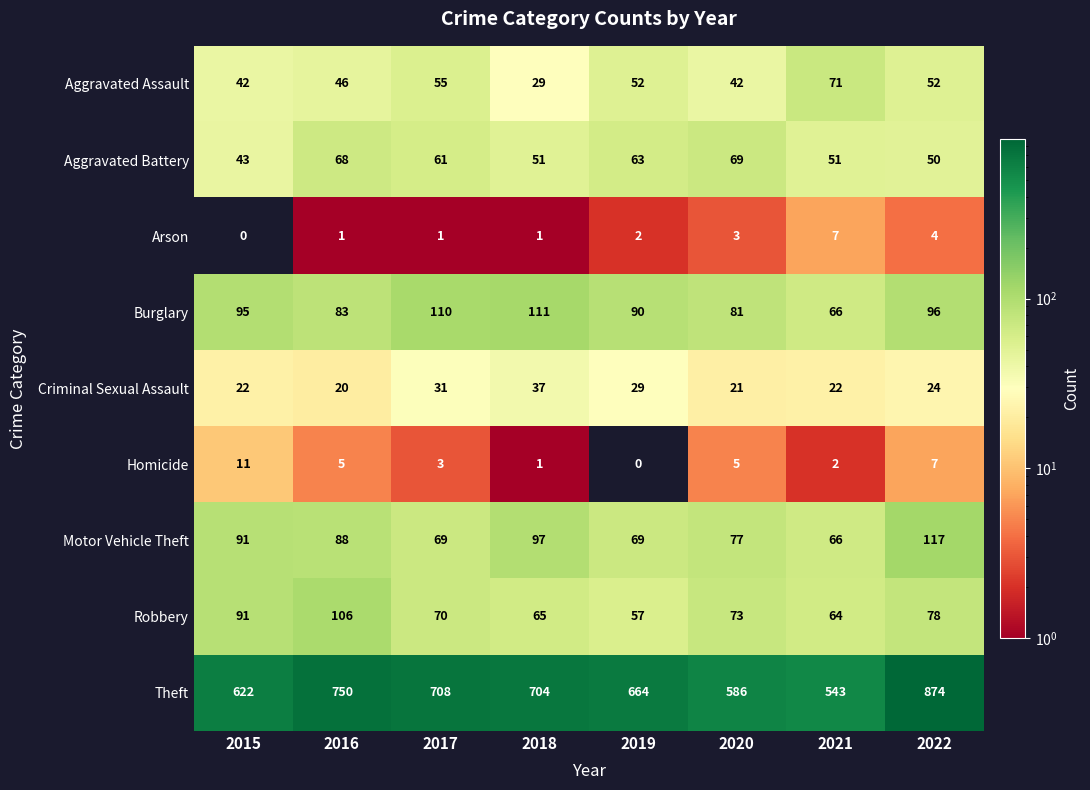

Which series has the widest spread of values?

Theft